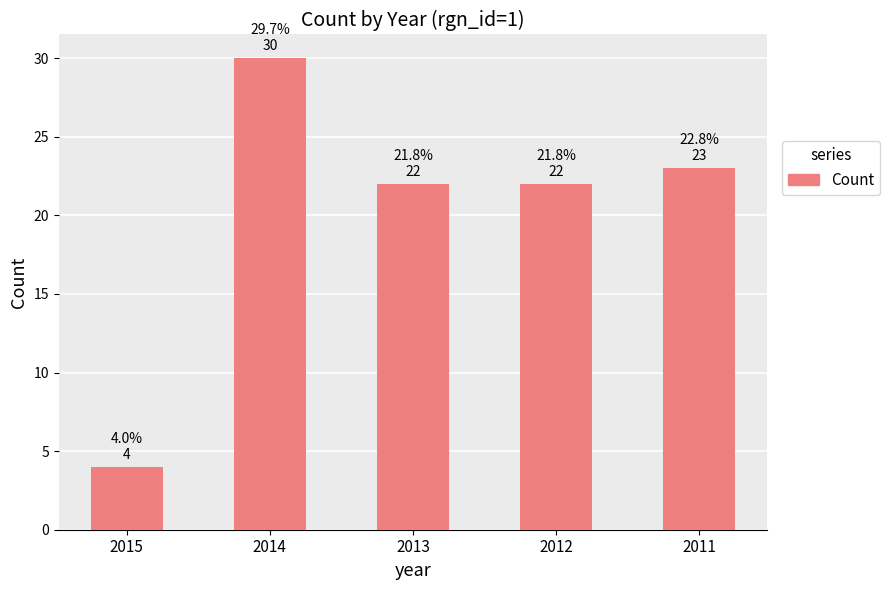

What is the value of the 5th bar from the left?

23